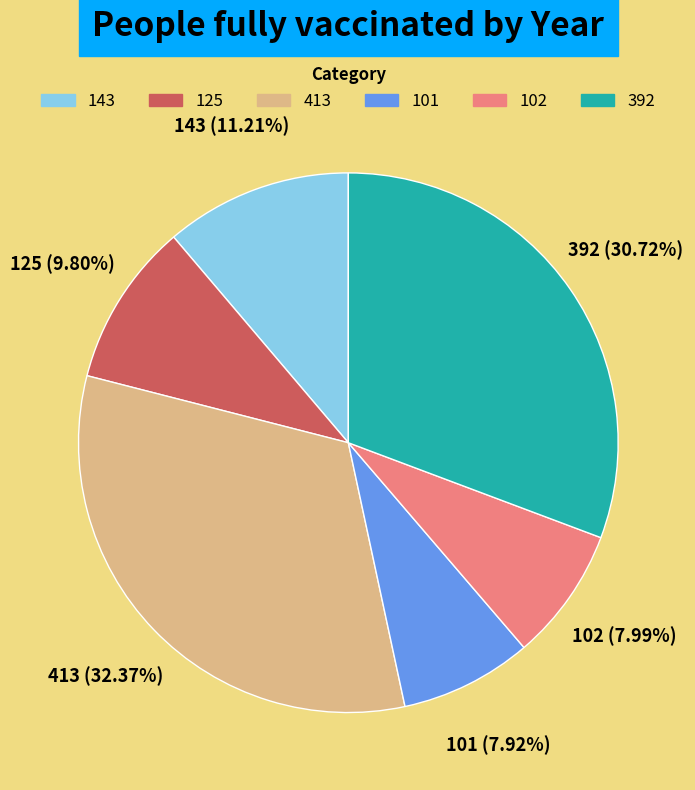

Which category has the biggest portion of the pie?

413